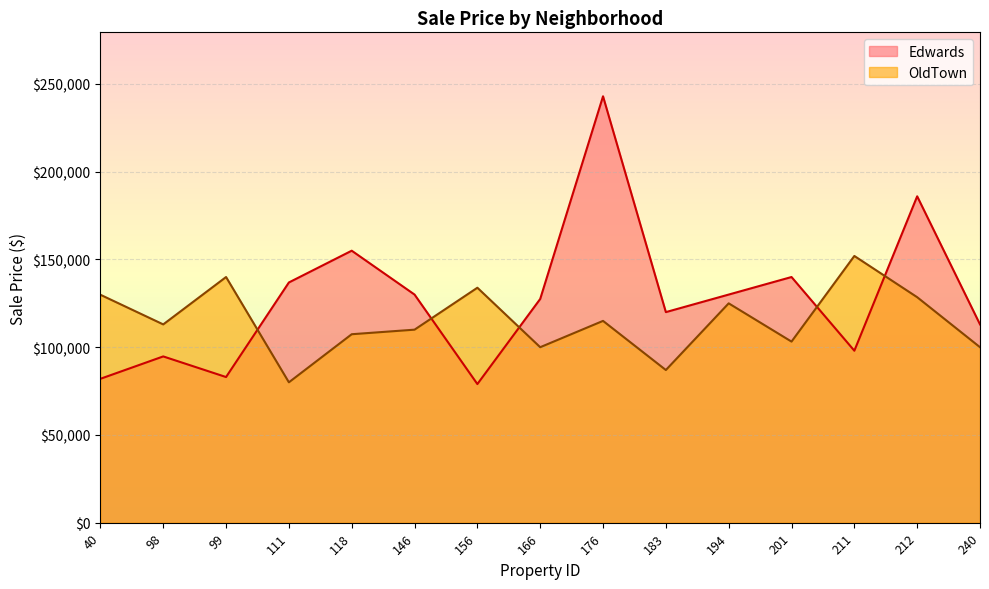

Is the value of Edwards at 40 greater than the value of OldTown at 111?

Yes